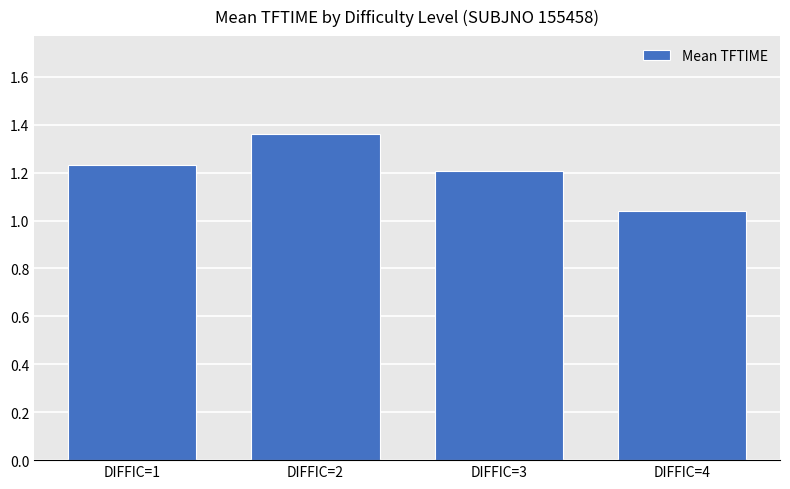

Approximately how many times larger is the value at DIFFIC=2 compared to DIFFIC=1?

1.1